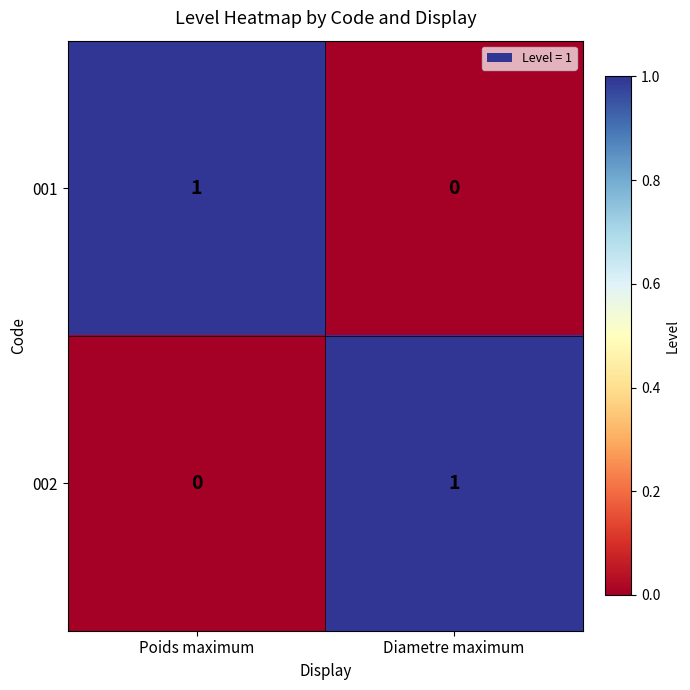

The value of 001 at Poids maximum is 1. True or false?

True